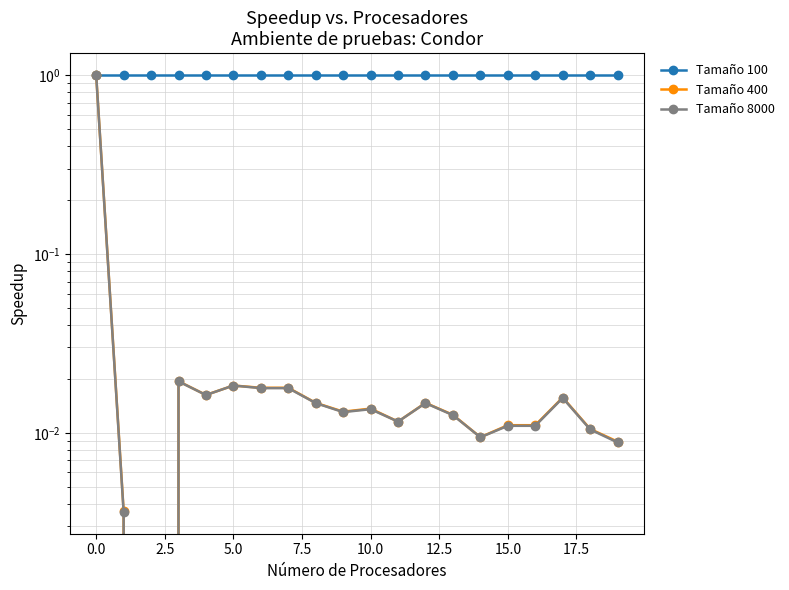

Does the chart display data point markers on the line(s)?

Yes